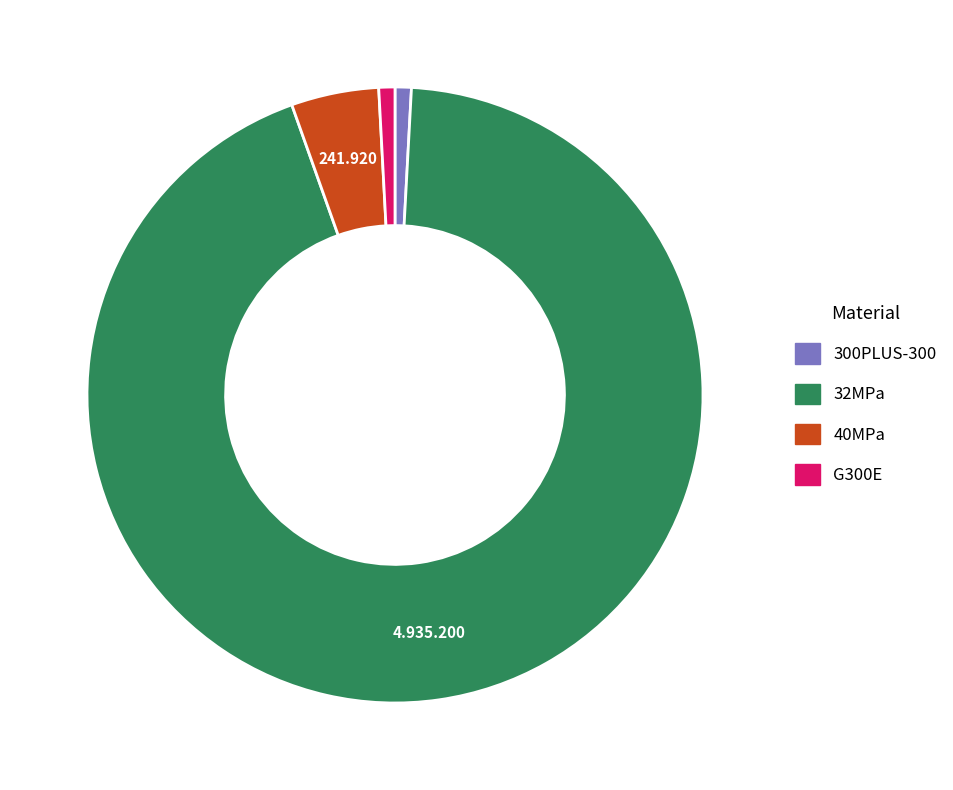

Count the number of slices in the pie.

4